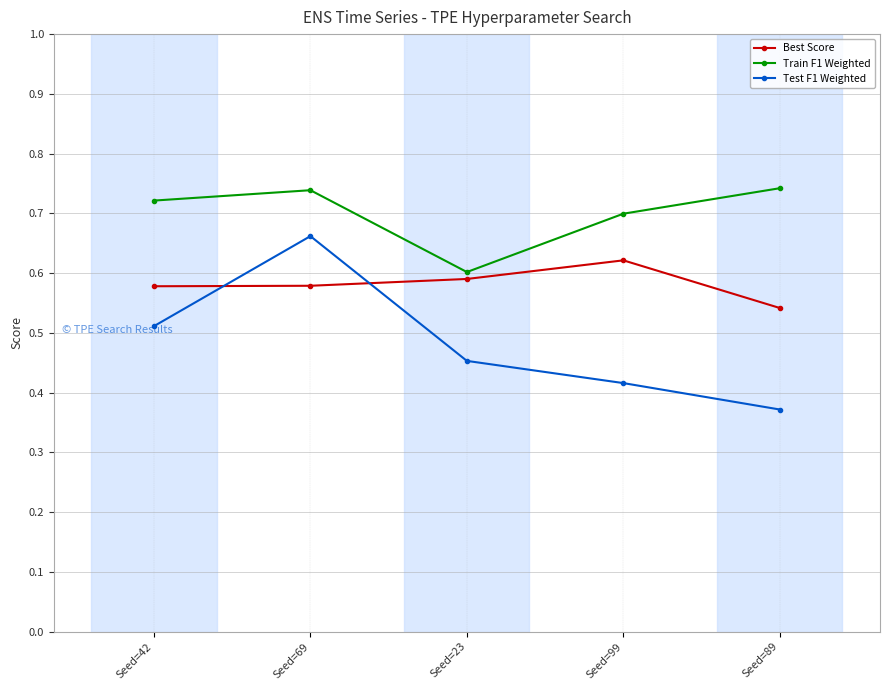

List the series in order of their overall mean, highest first.

Train F1 Weighted, Best Score, Test F1 Weighted